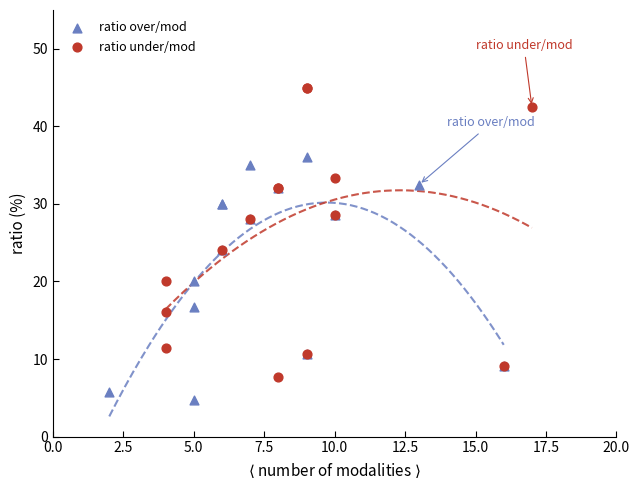

Which series reaches the maximum Y coordinate?

ratio under/mod